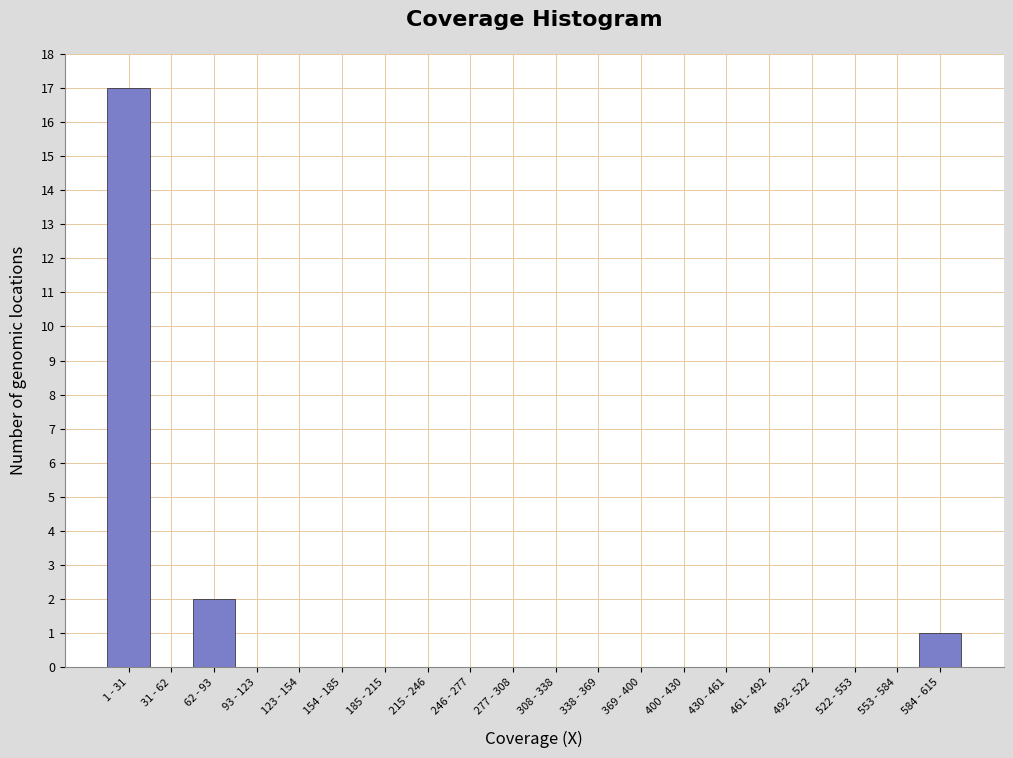

Reading left to right, what are all the values shown in this chart?

1 - 31=17	31 - 62=0	62 - 93=2	93 - 123=0	123 - 154=0	154 - 185=0	185 - 215=0	215 - 246=0	246 - 277=0	277 - 308=0	308 - 338=0	338 - 369=0	369 - 400=0	400 - 430=0	430 - 461=0	461 - 492=0	492 - 522=0	522 - 553=0	553 - 584=0	584 - 615=1